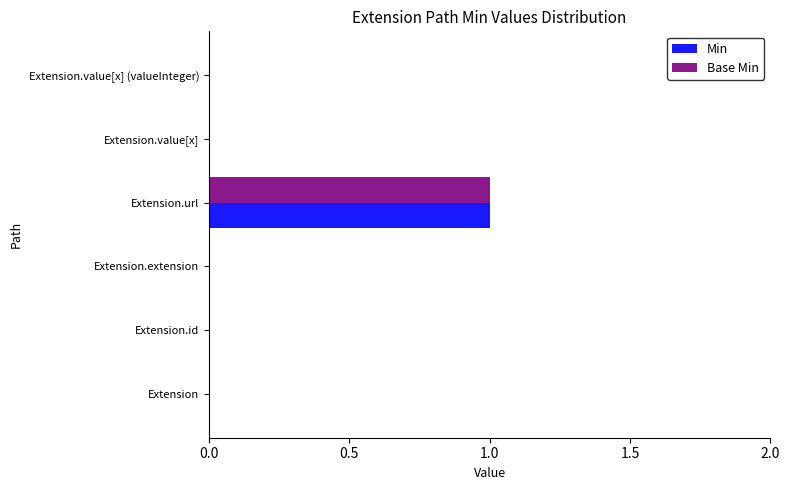

The value of Min at Extension.url is 1. True or false?

True